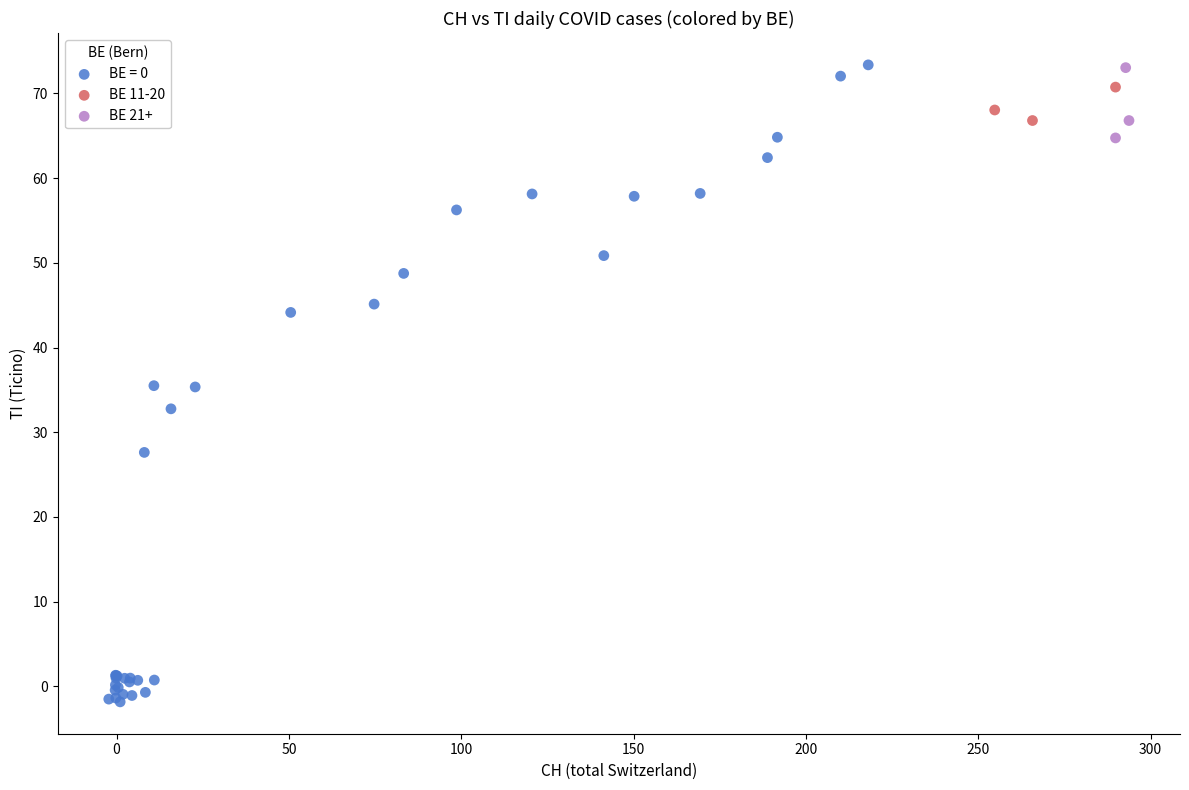

Which series has the largest Y range (max minus min)?

BE = 0